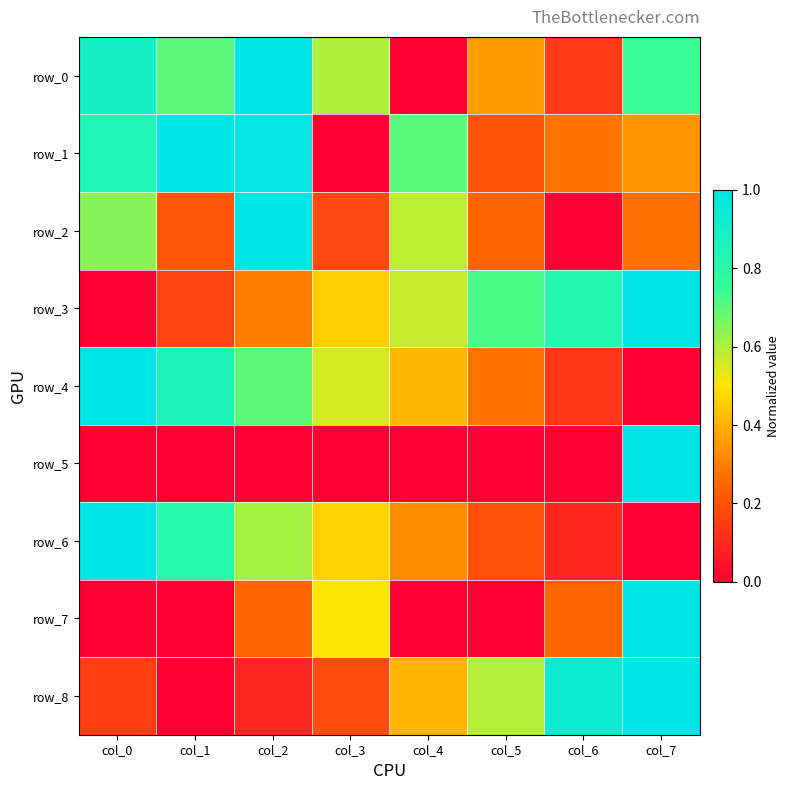

Rank the series at col_4 from lowest to highest value.

row_0, row_7, row_5, row_6, row_8, row_4, row_3, row_2, row_1